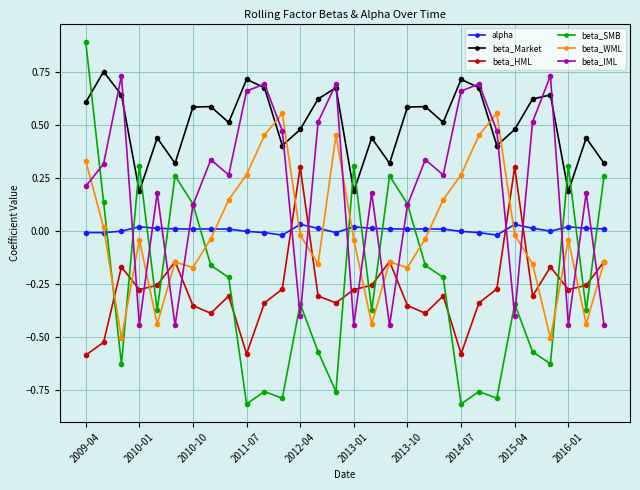

Which series has the largest range (max minus min)?

beta_SMB